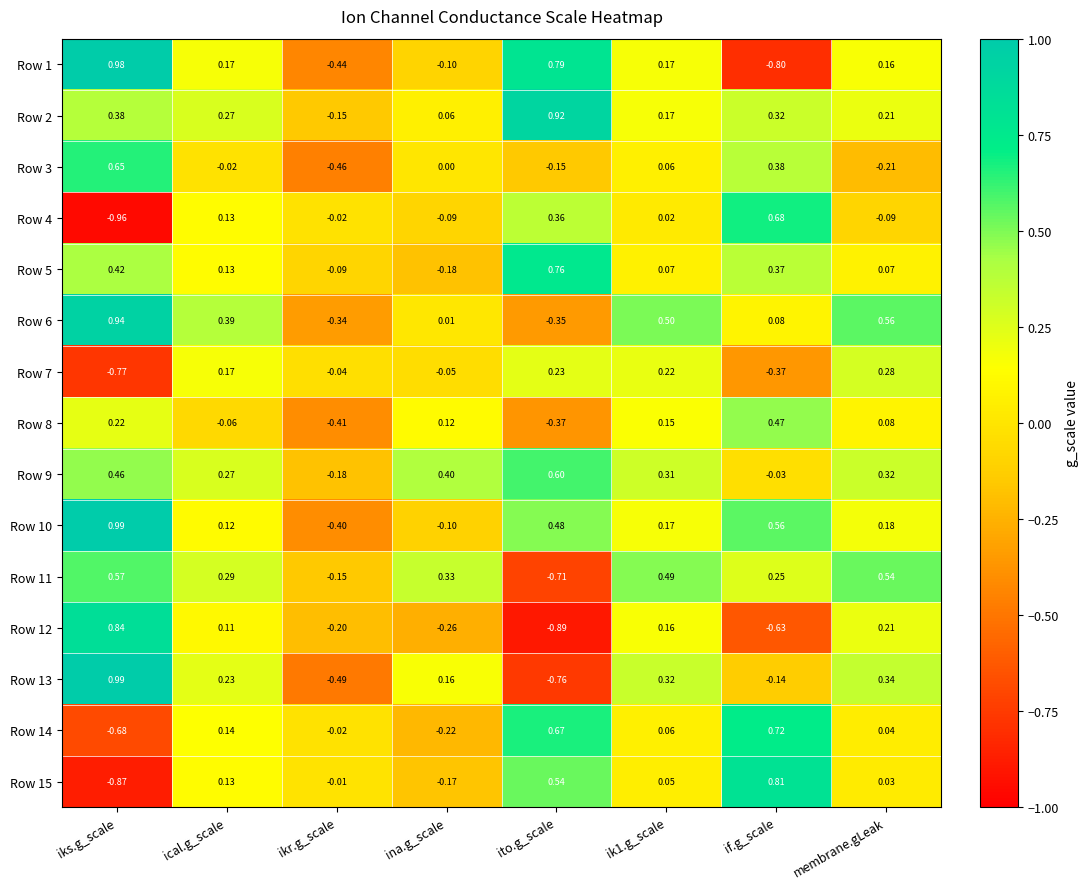

At which category does the chart reach its minimum across all series?

iks.g_scale